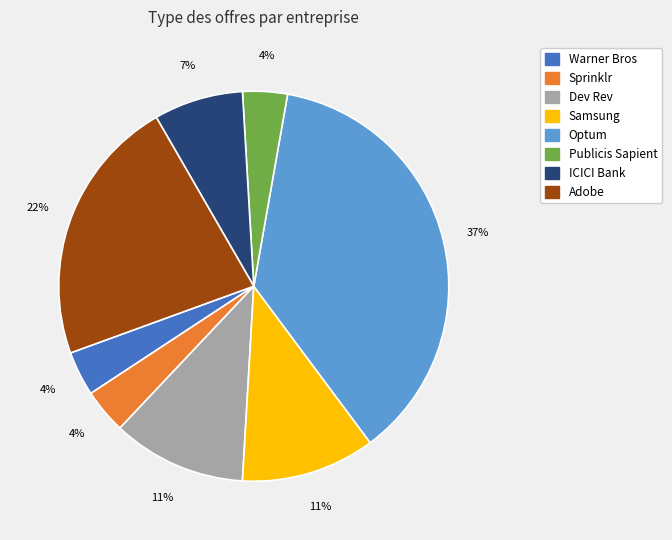

Does any single category account for the majority?

No